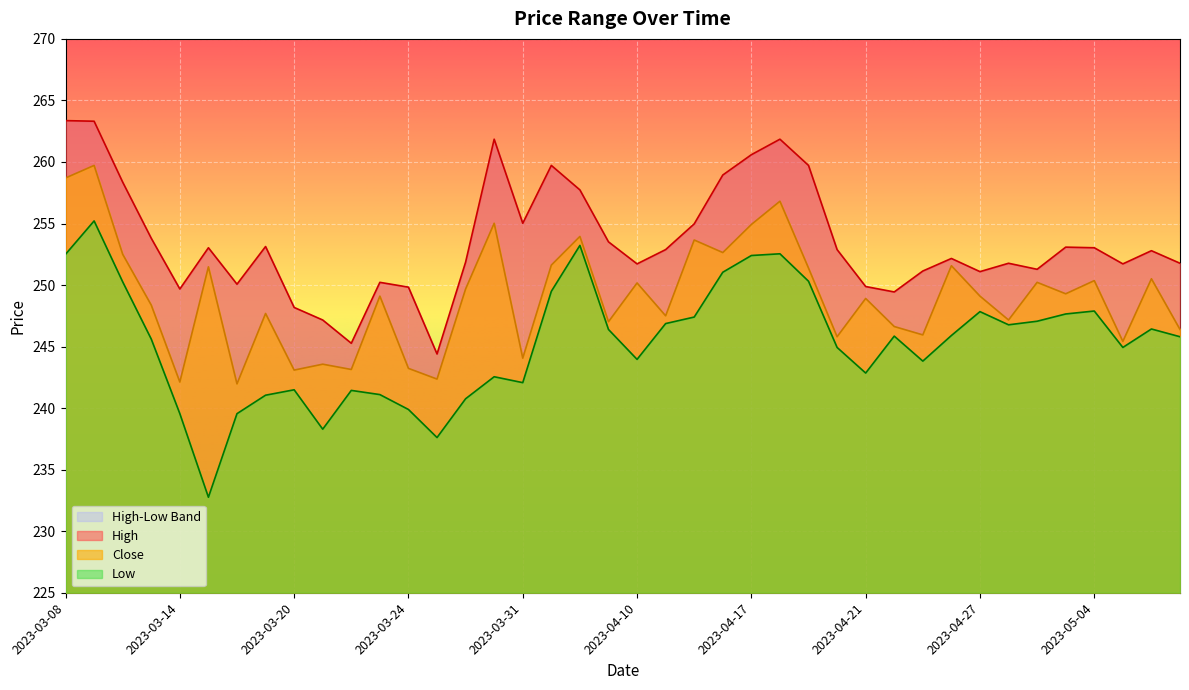

What is the label of the 38th point from the right?

2023-03-10